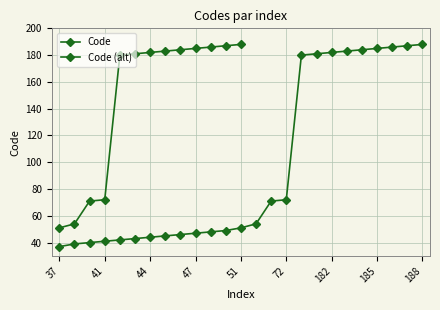

At which category does the chart reach its minimum across all series?

37